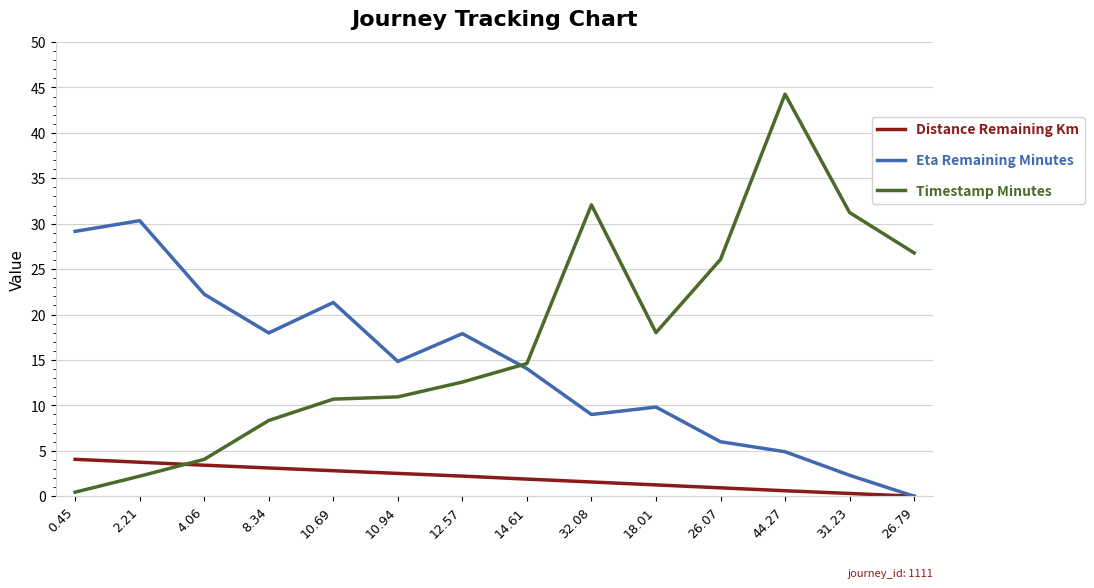

Read the Timestamp Minutes value at 26.79.

26.8